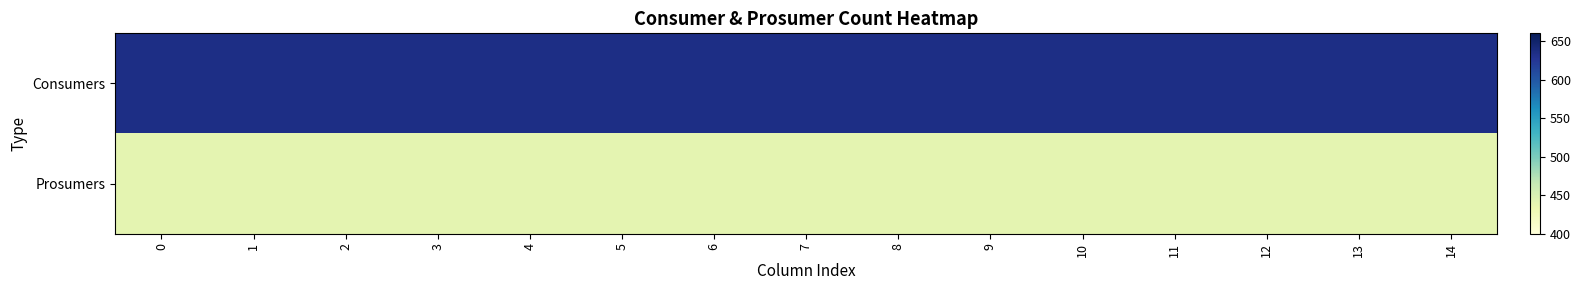

At 10, list the series in order from smallest to largest.

Prosumers, Consumers